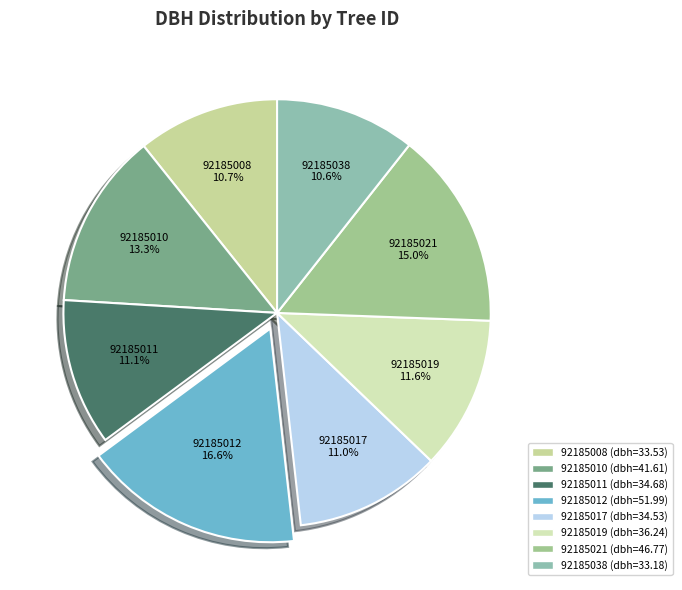

Which slice is the largest?

92185012